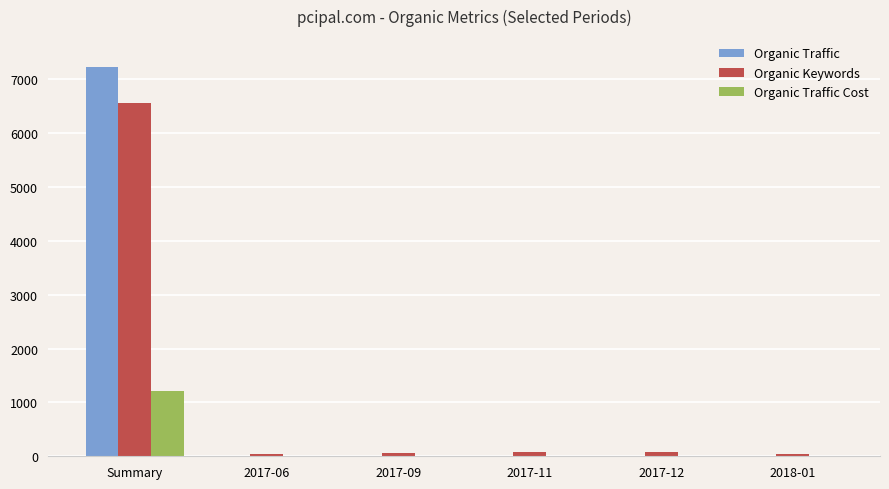

What are all the series names shown in the legend?

Organic Traffic, Organic Keywords, Organic Traffic Cost